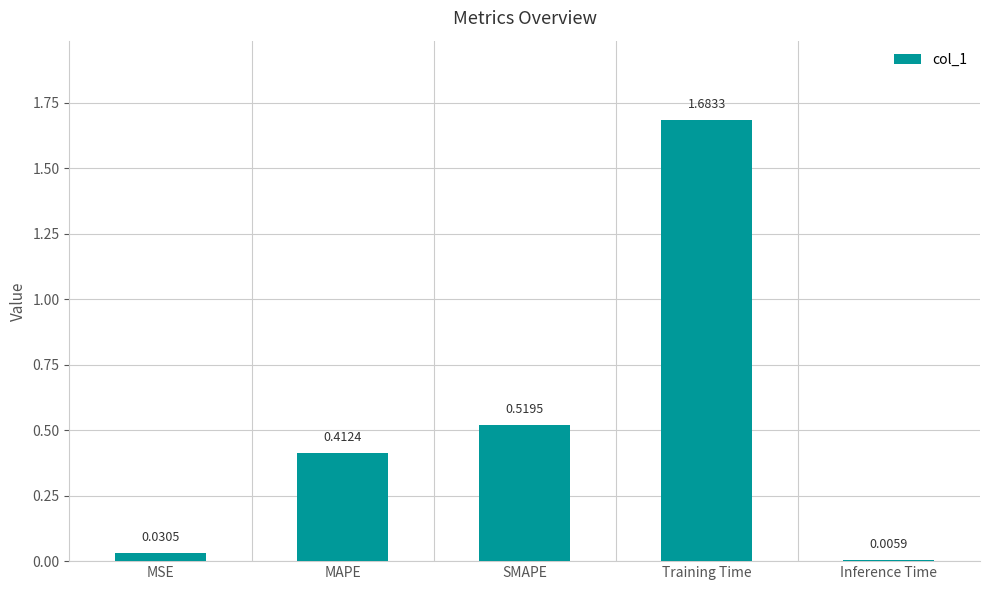

What is the sum of all values?

2.7